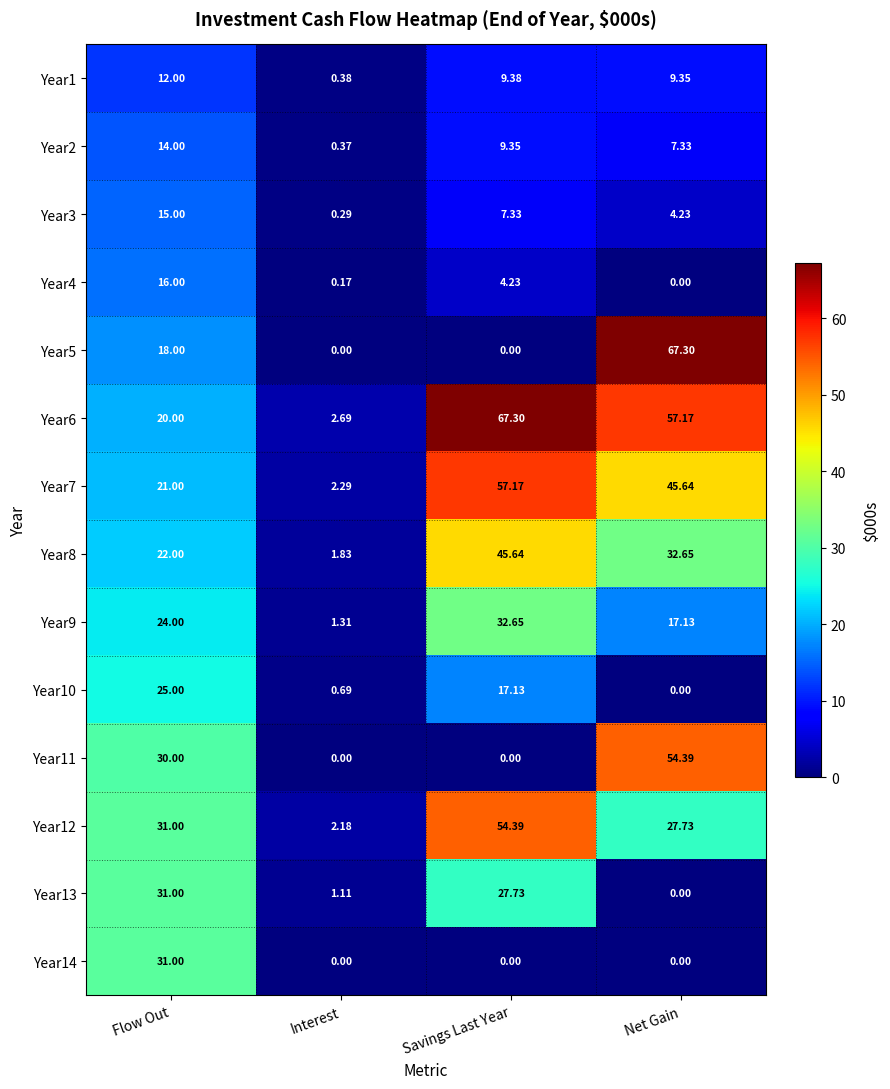

At which label is Year1 closest to 6?

Net Gain